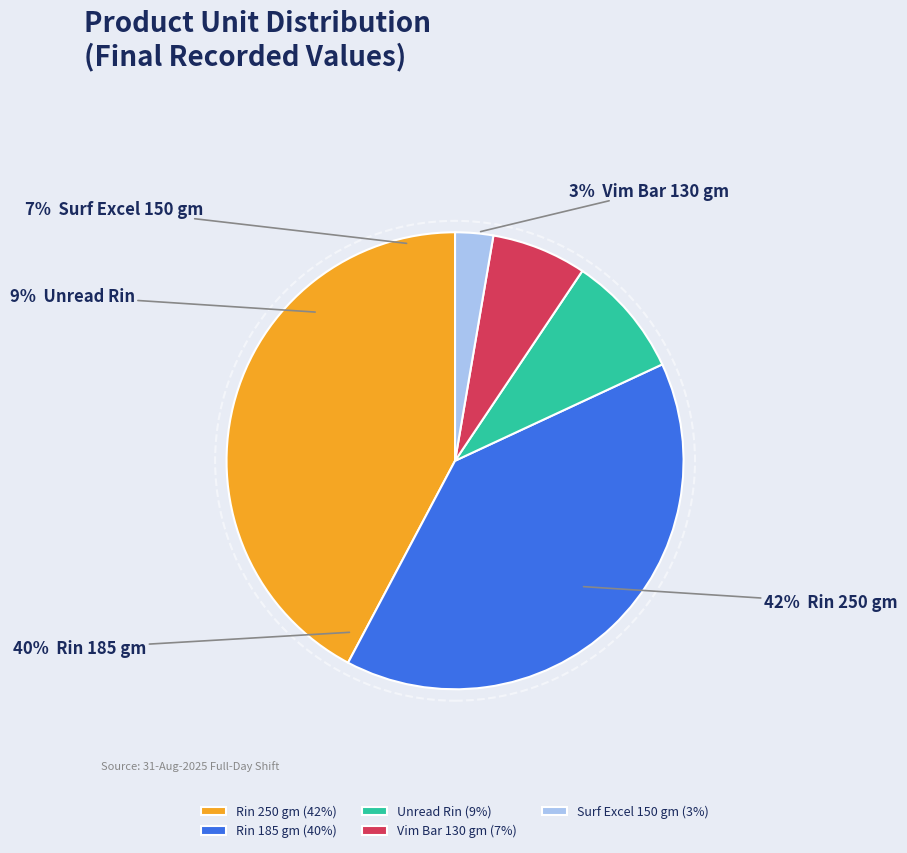

Is it true that Unread Rin is 9% of the pie?

True